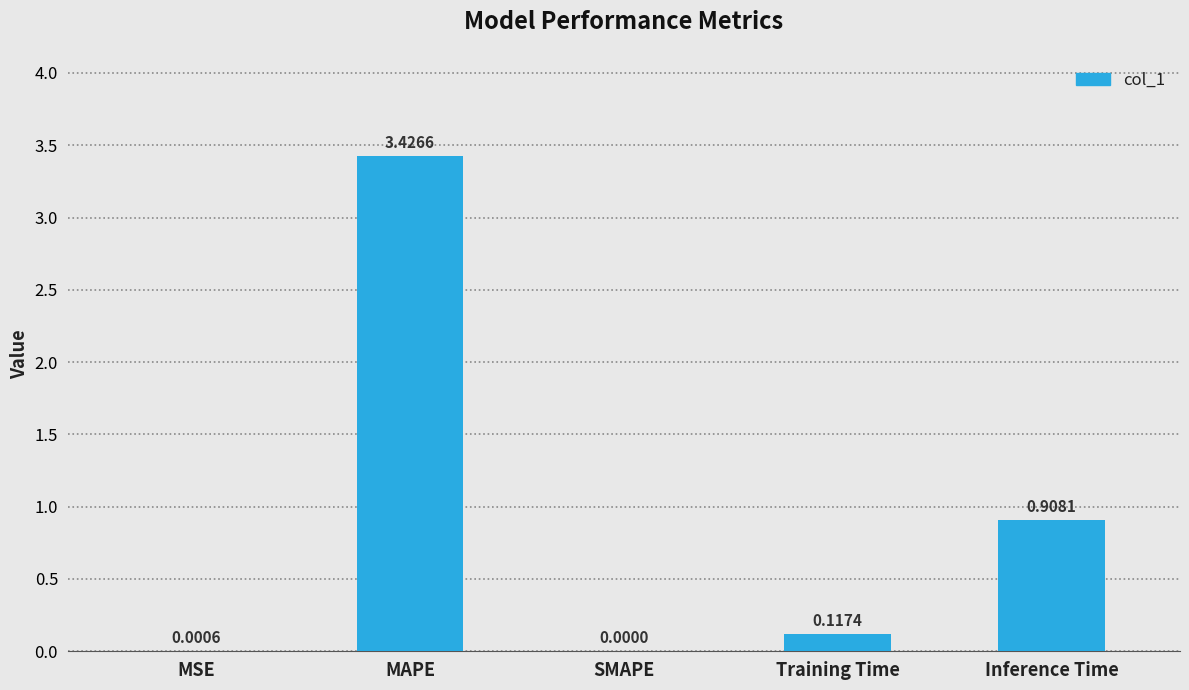

Which label corresponds to the largest value in the chart?

MAPE